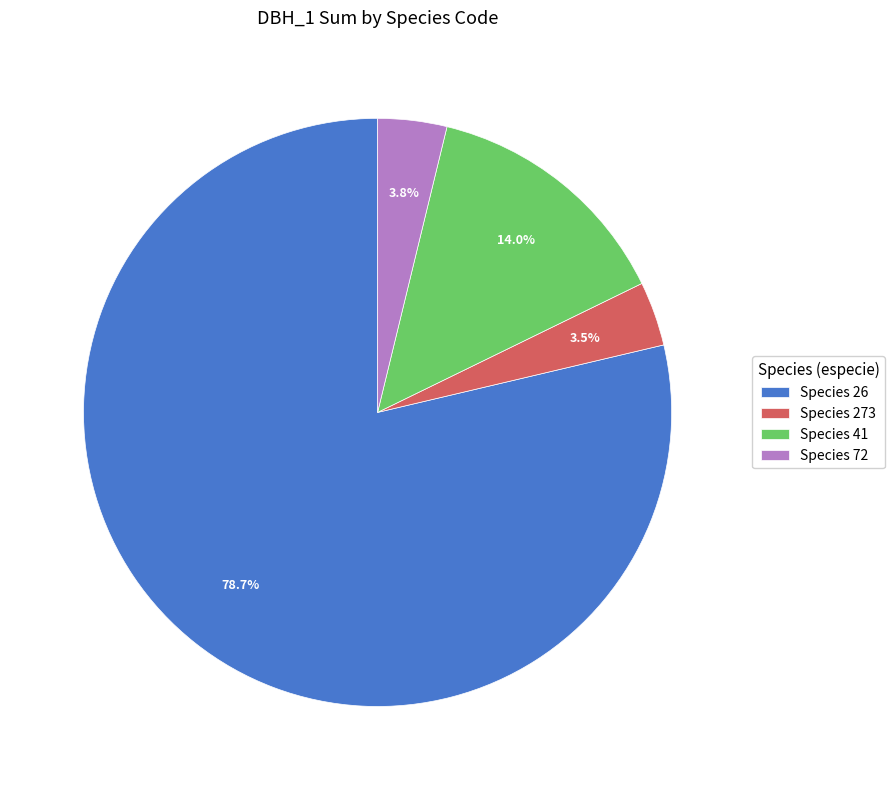

What is the largest slice in the pie chart?

Species 26